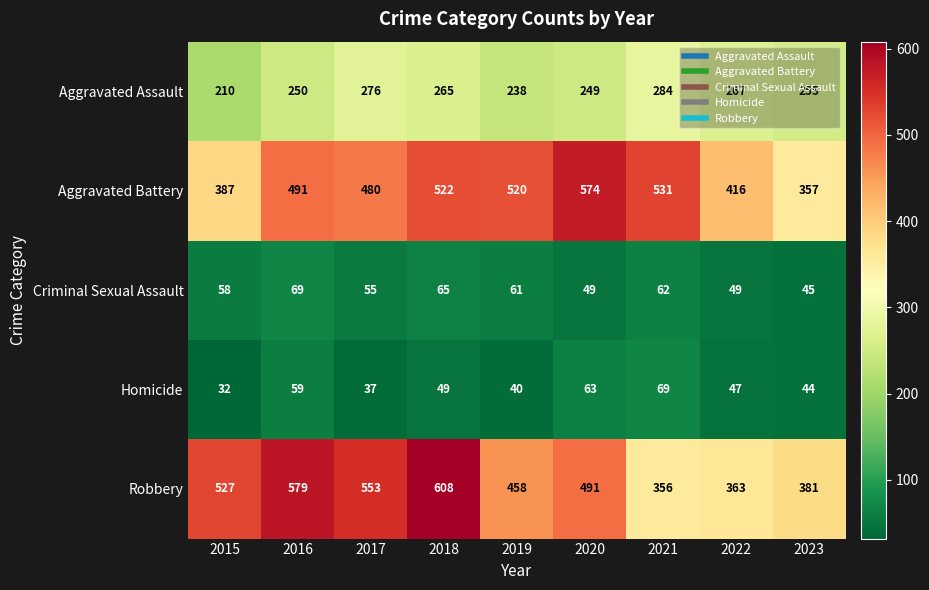

Which series has the largest total across all categories?

Robbery